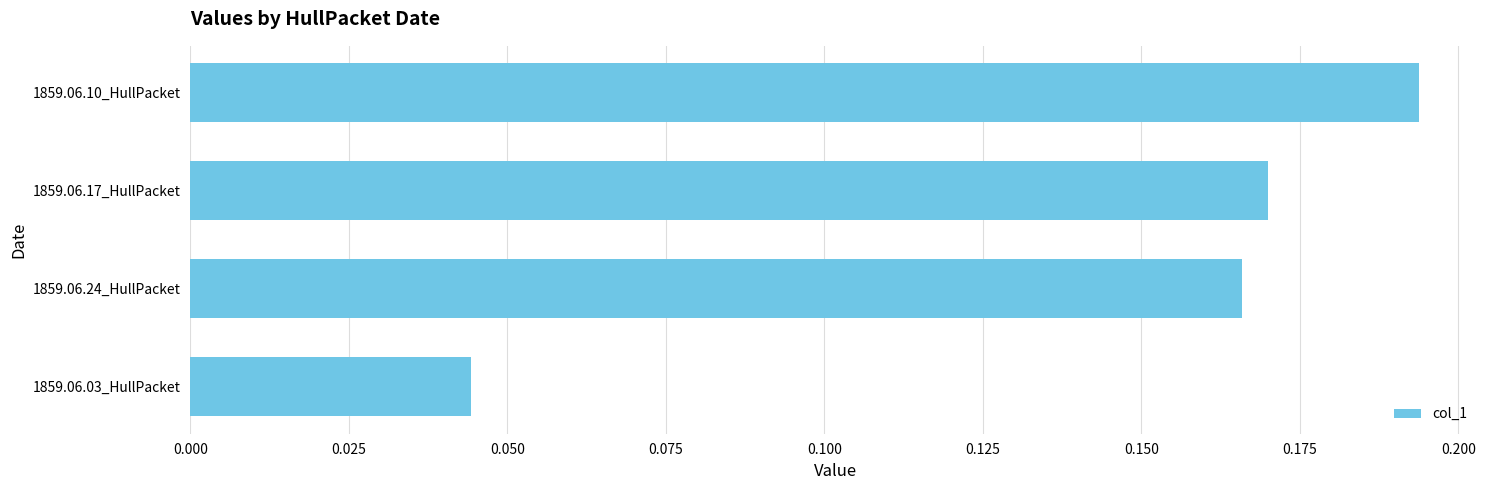

Count the number of categories in the chart.

4